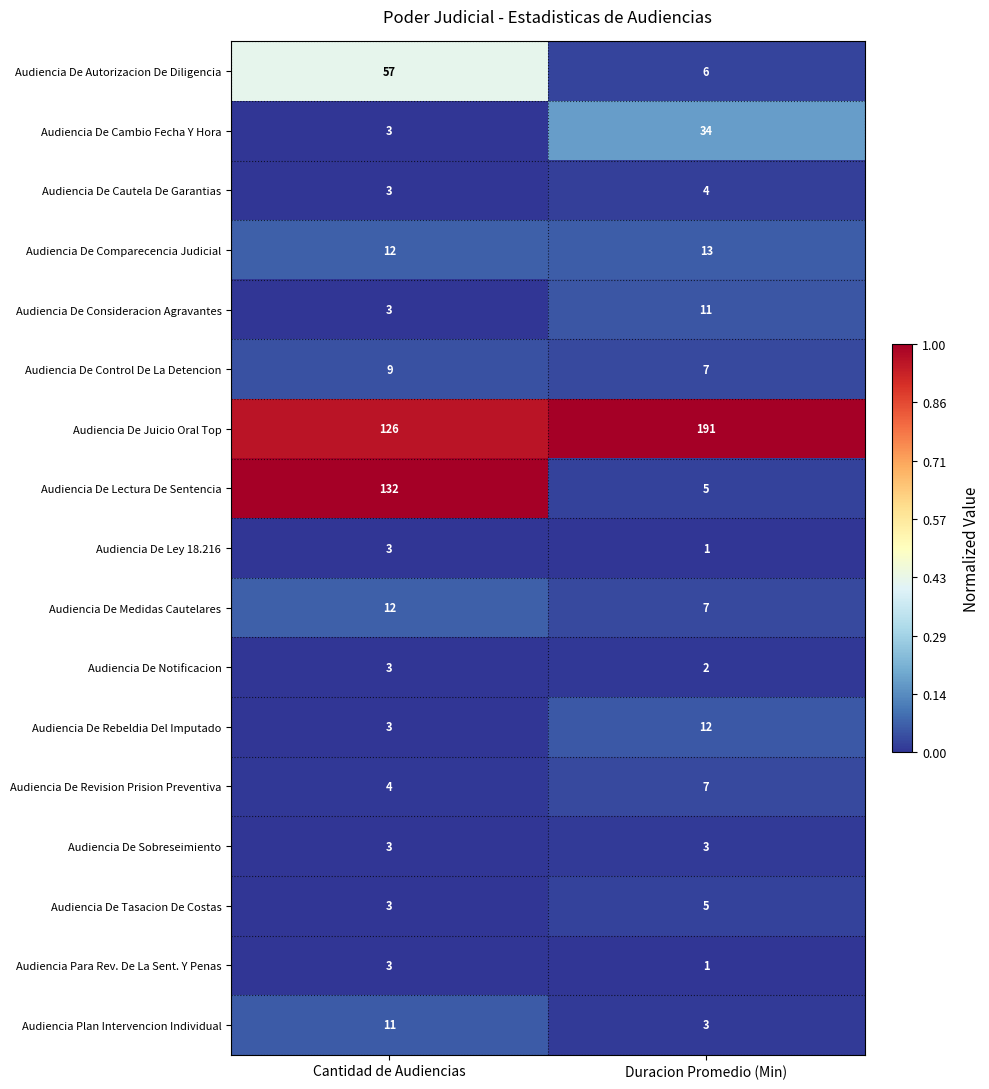

Which series has the widest spread of values?

Audiencia De Lectura De Sentencia